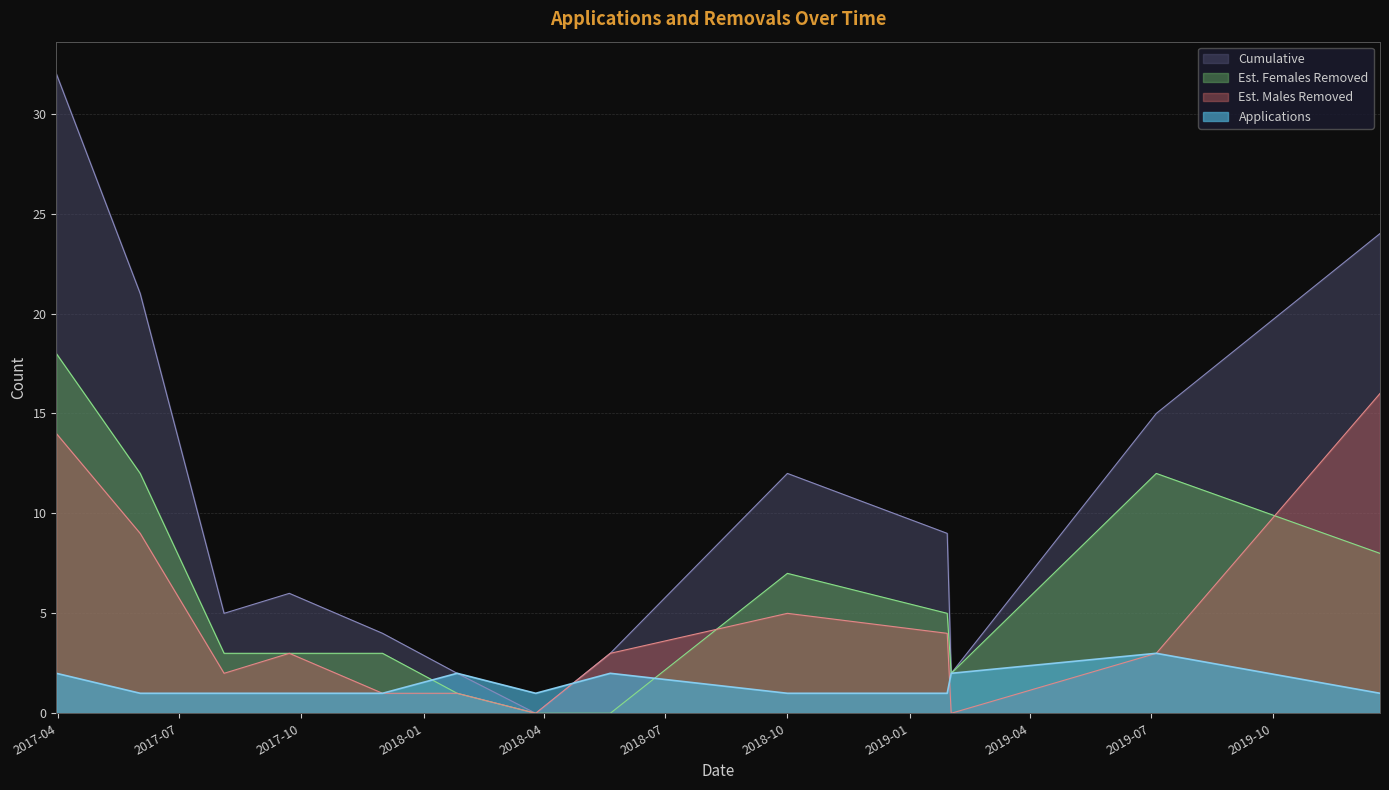

What is the label of the 3rd point from the right?

2019-02-01